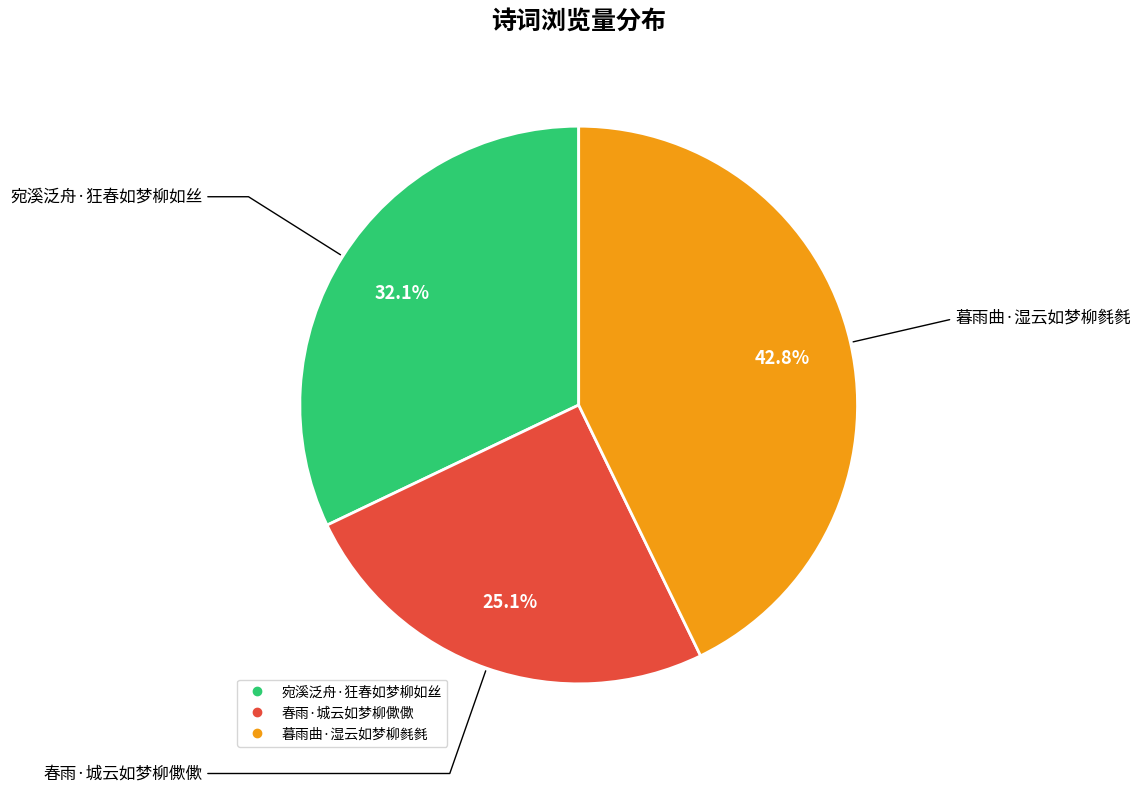

The 暮雨曲·湿云如梦柳毵毵 slice represents 43% of the pie. True or false?

True